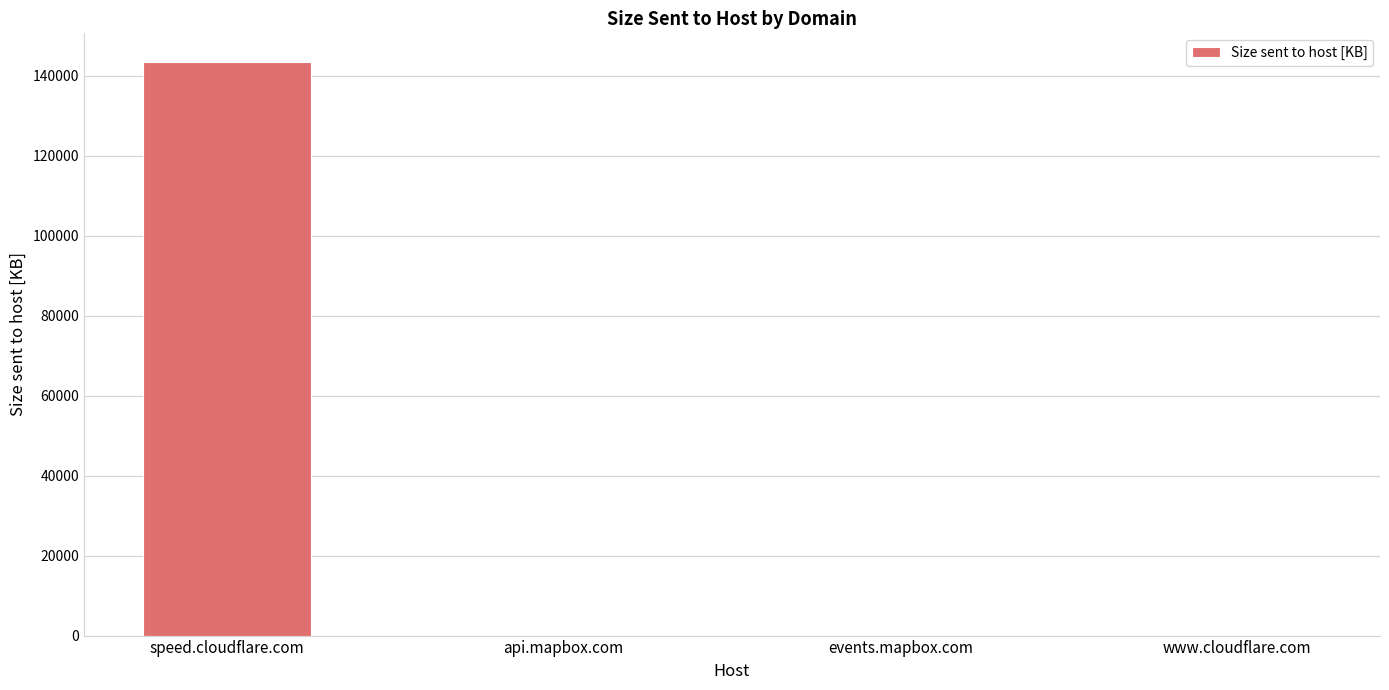

What is the maximum value shown in the chart?

143459.1